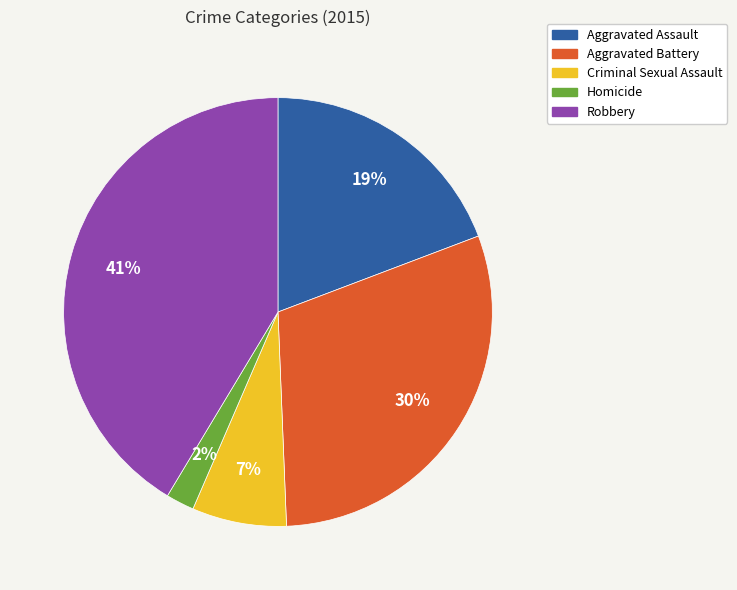

Is the sum of Aggravated Battery and Robbery greater than half?

Yes